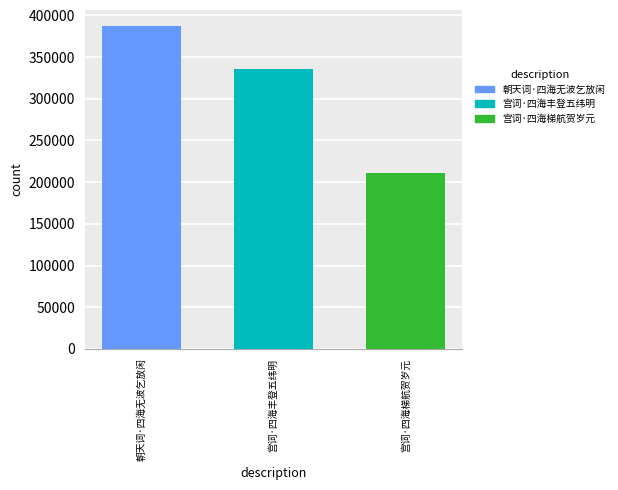

How many data points does each series have?

1